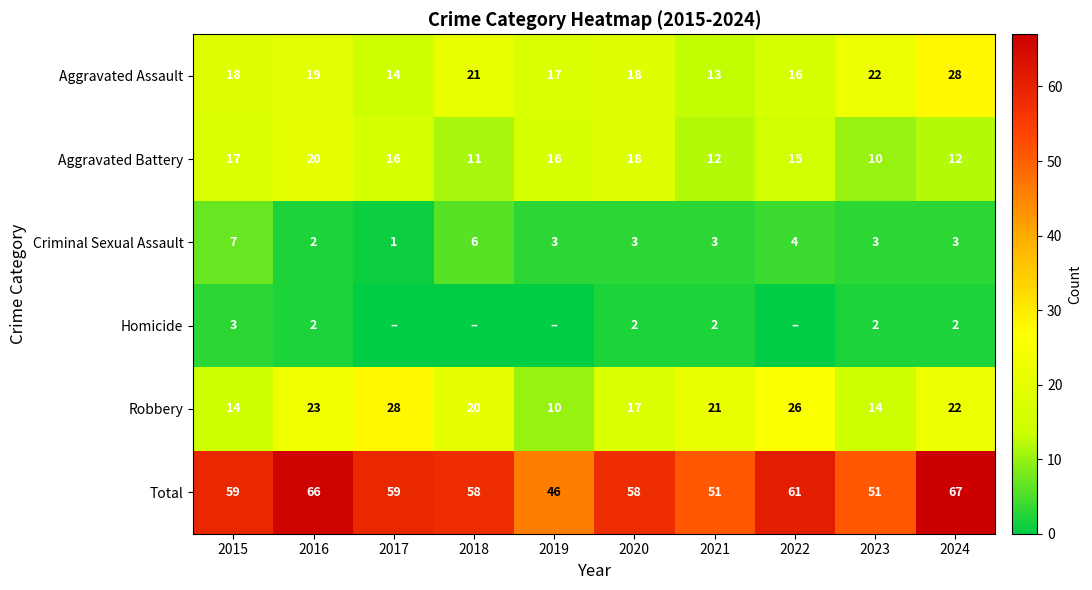

What is the difference between the maximum and minimum values in the Aggravated Battery series?

10